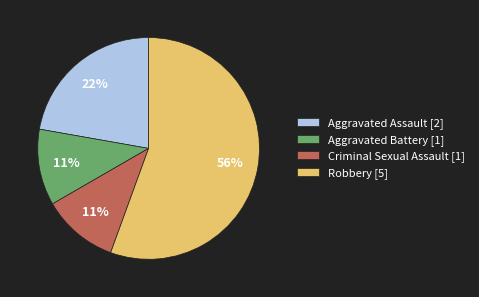

What is the largest slice in the pie chart?

Robbery